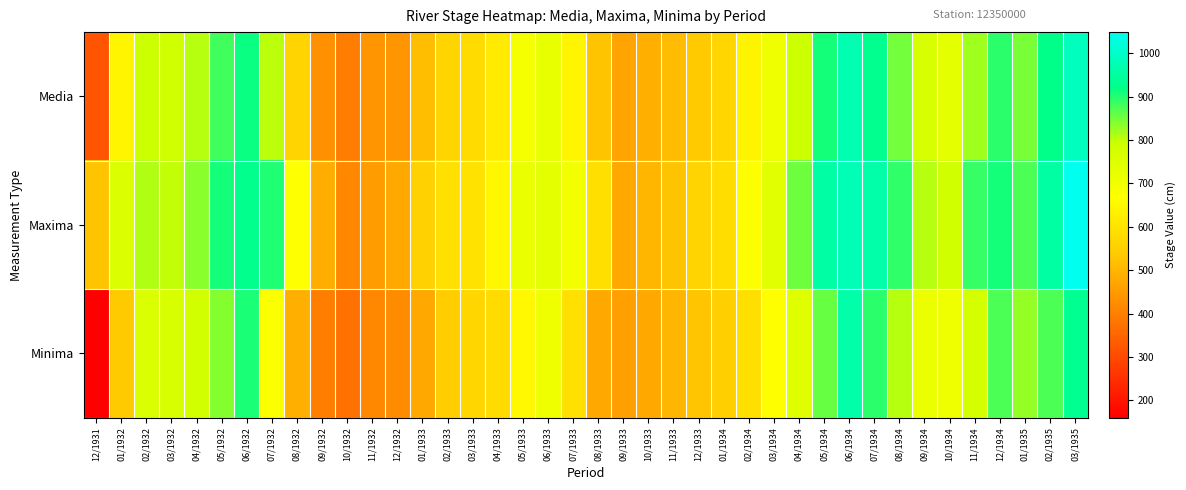

What is the greatest value displayed?

1049